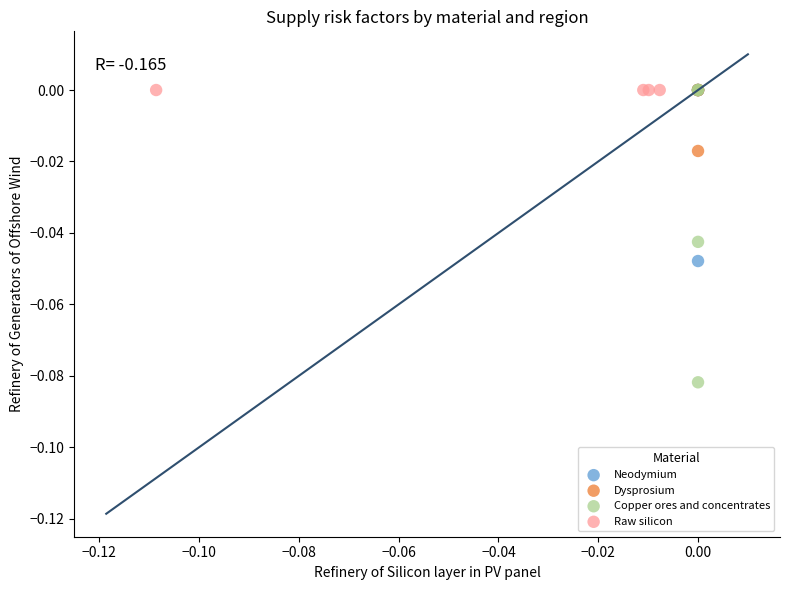

Which series reaches the minimum Y coordinate?

Copper ores and concentrates